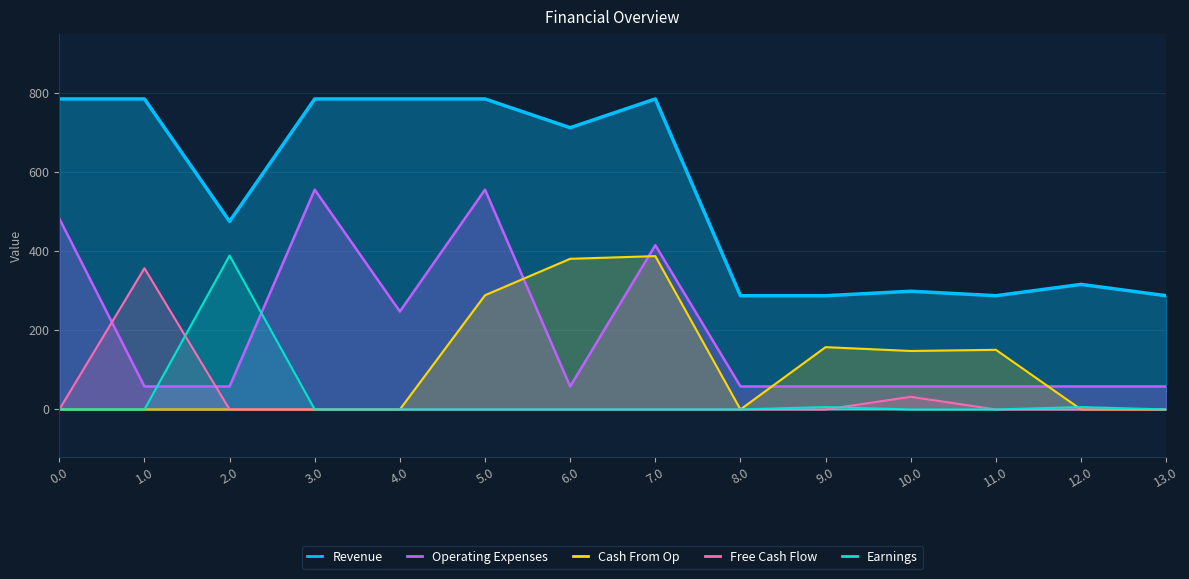

The value of Earnings at 12.0 is 6.1. True or false?

True